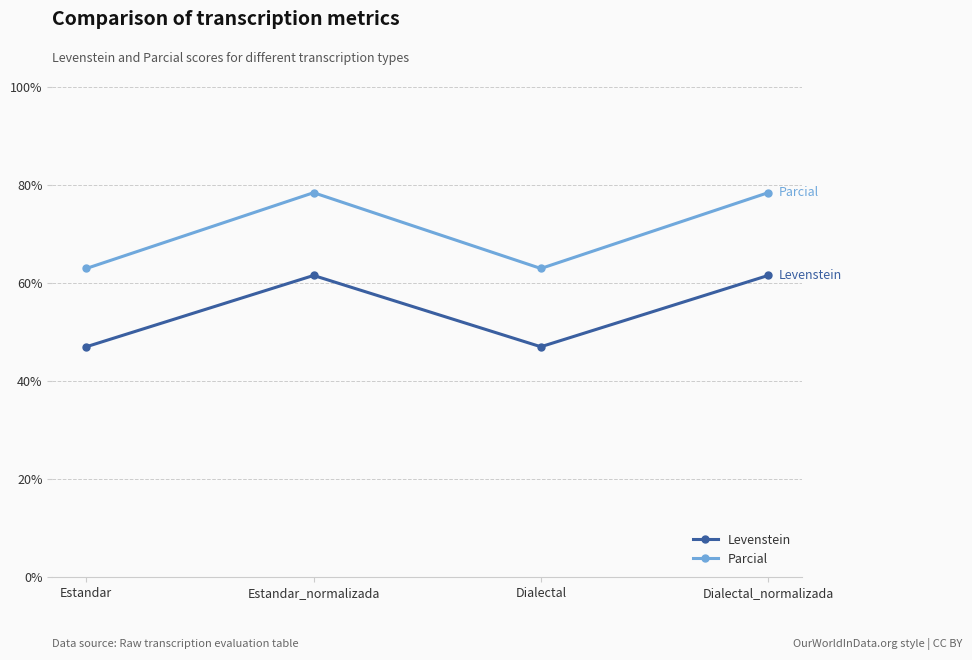

How many interior local valleys does the Parcial series have?

1